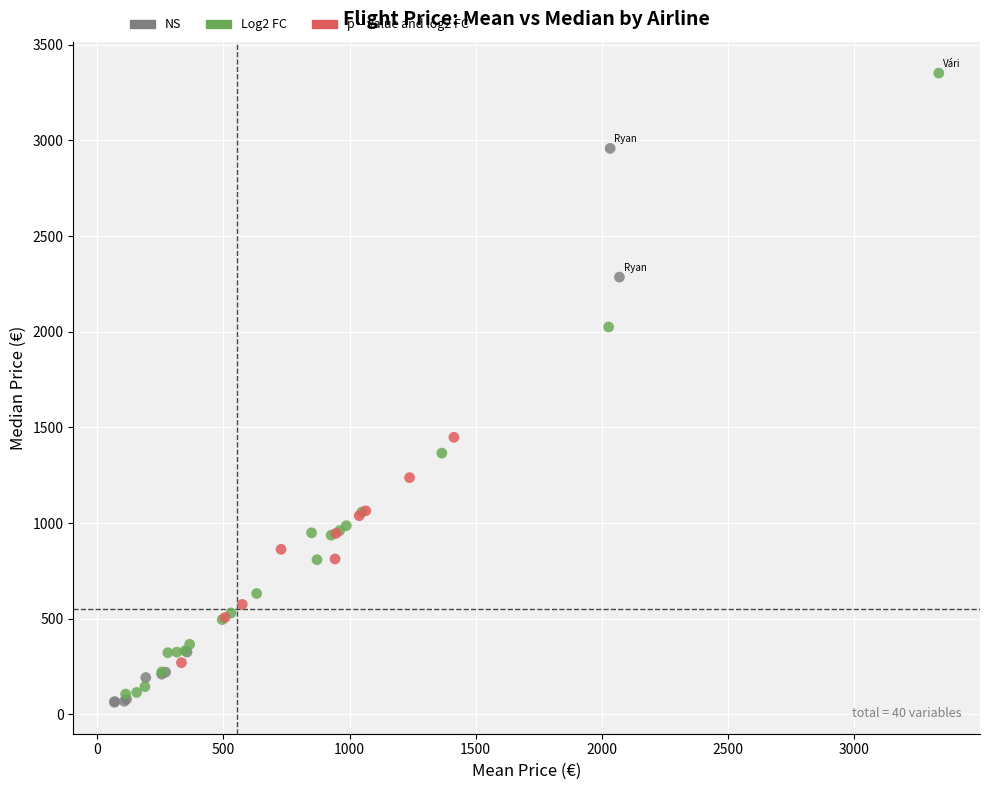

Which series contains the lowest Y value?

NS